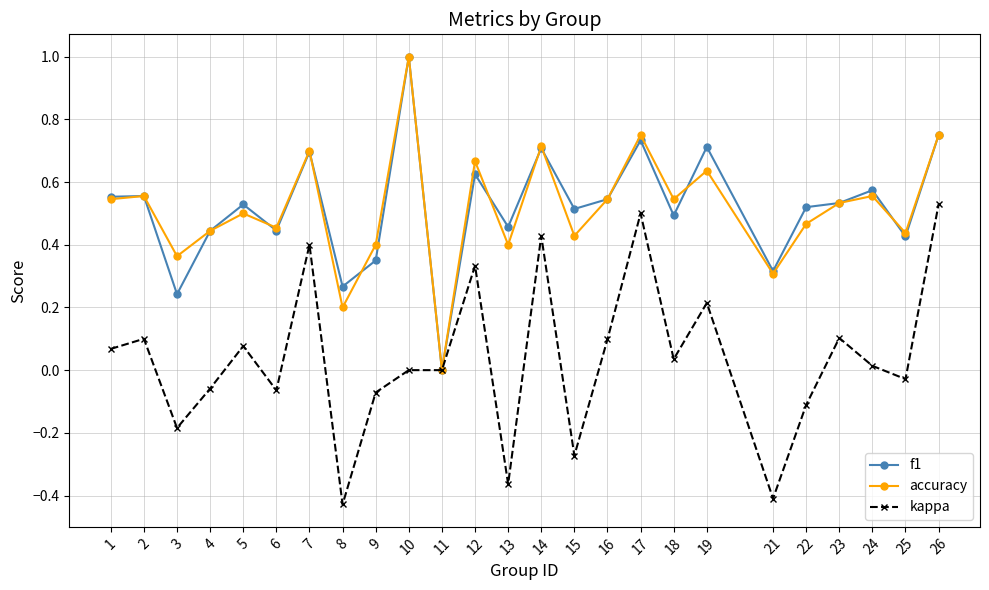

Where is the first local minimum for kappa?

3